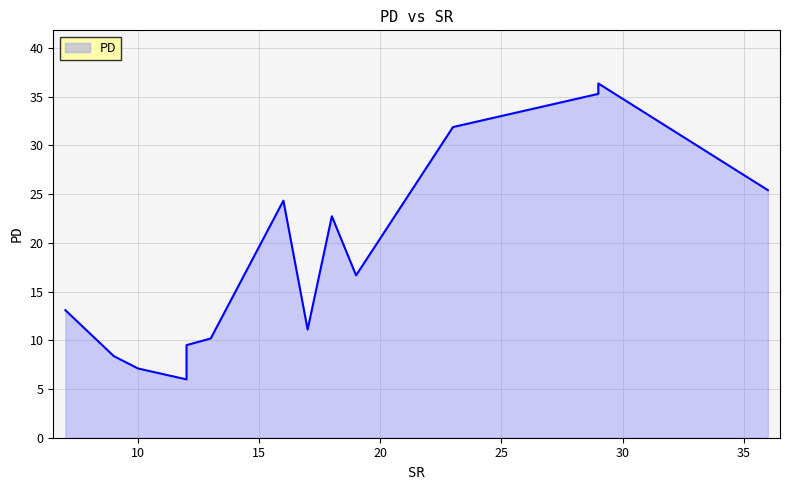

The value at Wfilter2 is 8.7. True or false?

False